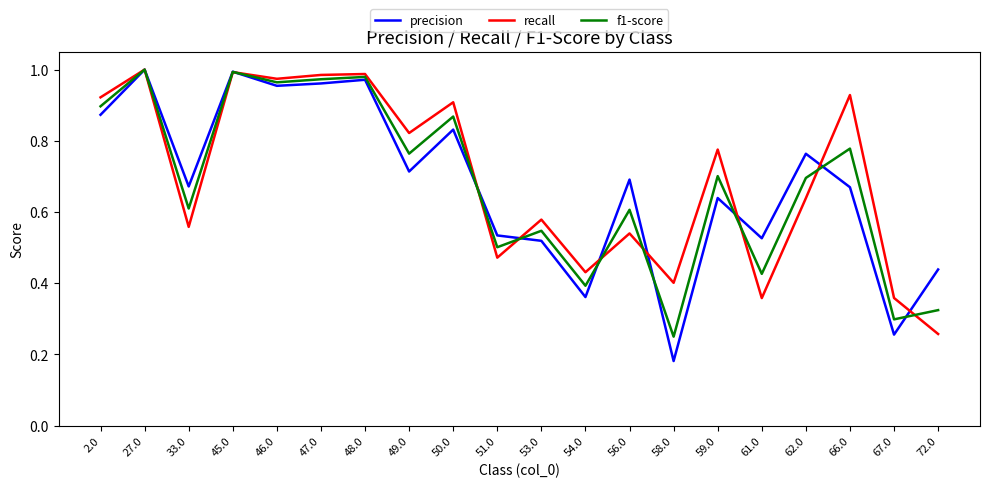

Which series changed the most between 49.0 and 61.0?

recall